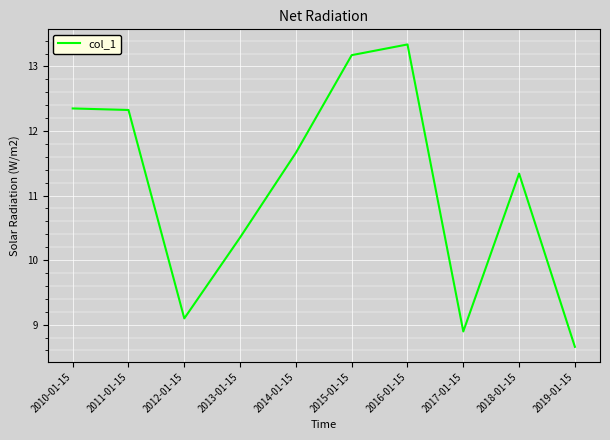

What is the change in value from 2012-01-15 to 2016-01-15?

+4.2